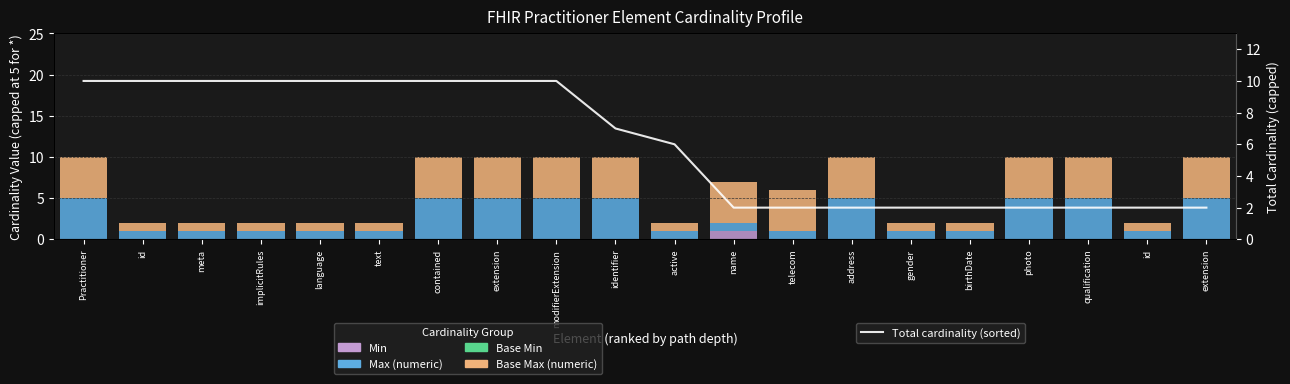

The Total cardinality (sorted) series shows 16 at extension. True or false?

False